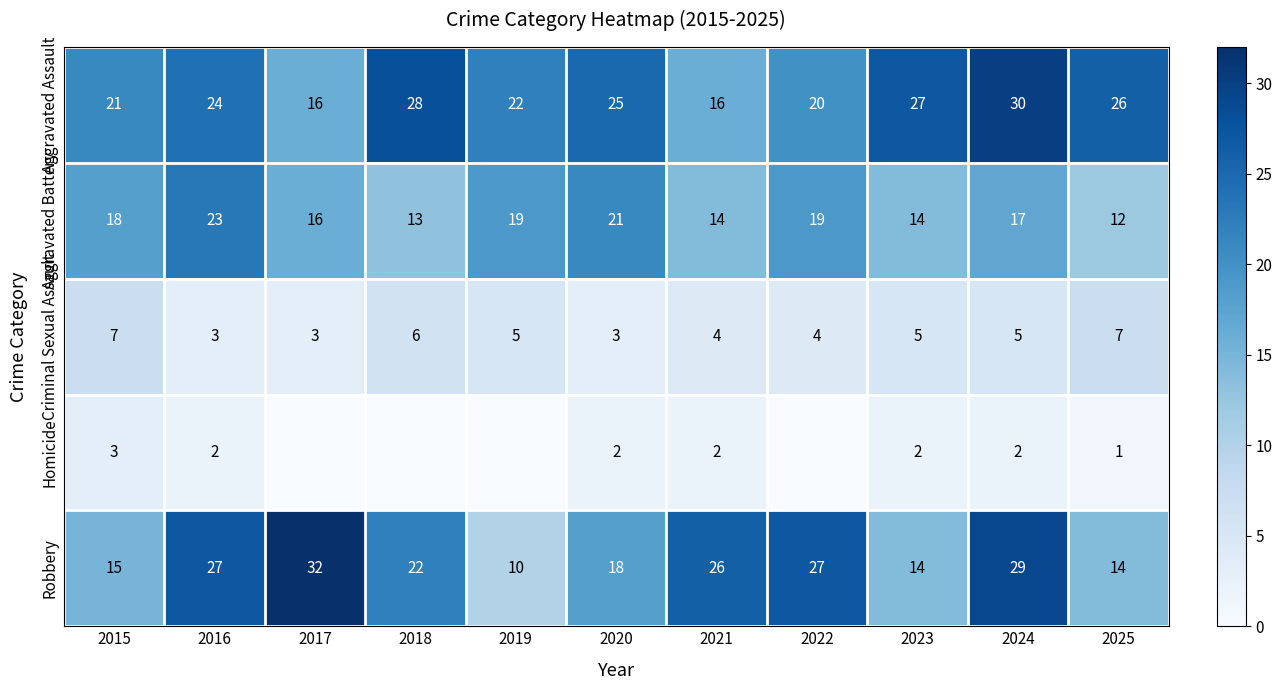

The value of Criminal Sexual Assault at 2016 is 3. True or false?

True